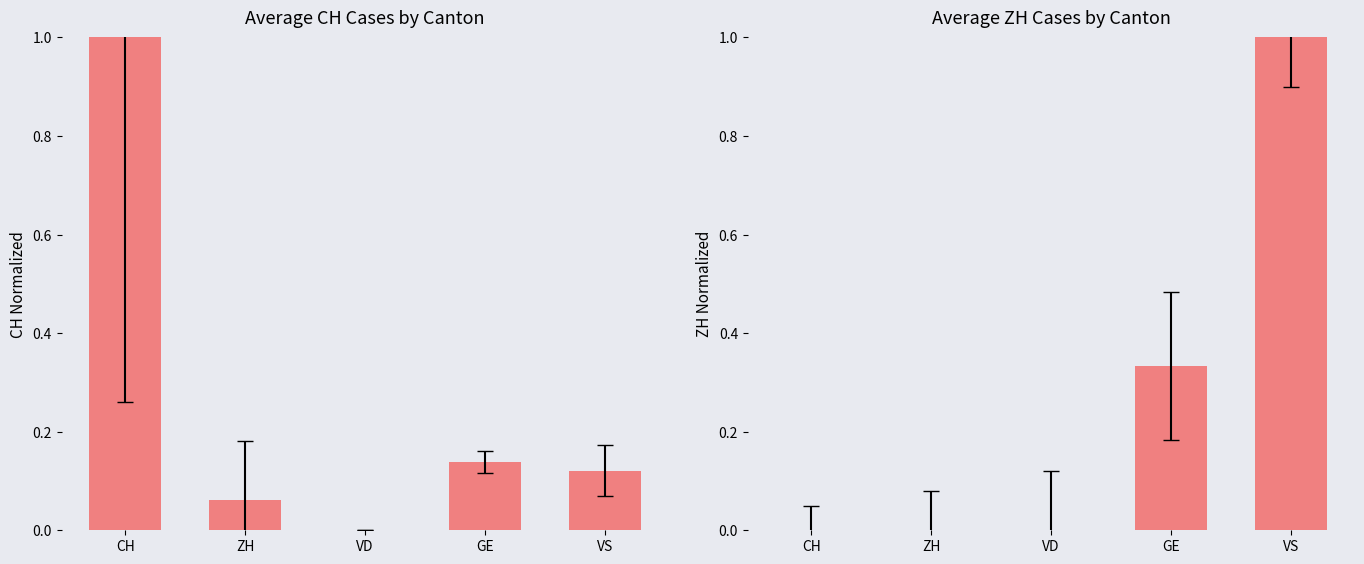

What is the label of the 5th bar from the right?

CH